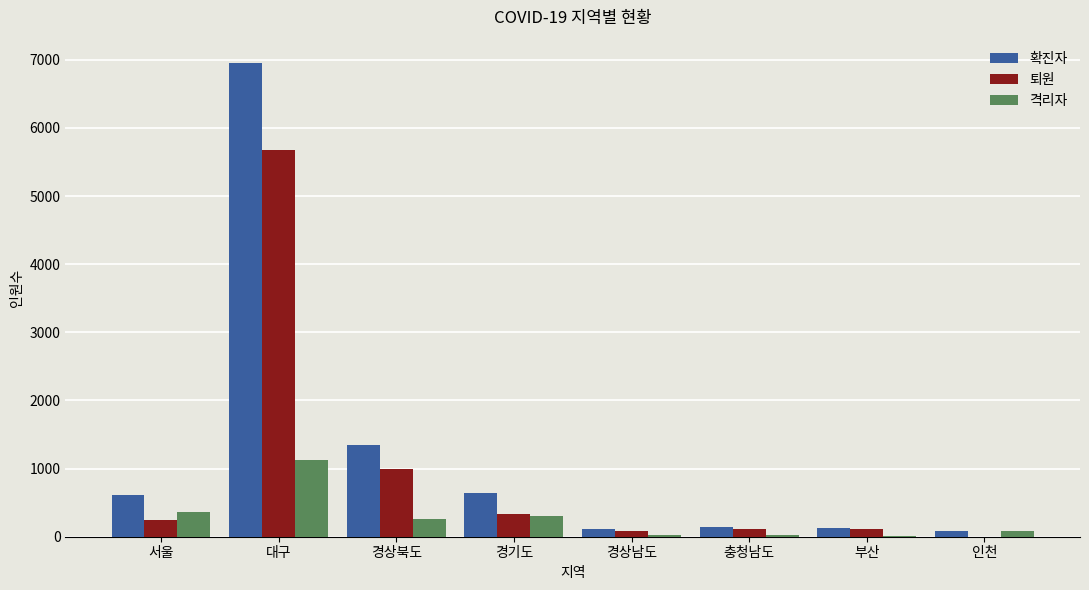

At which category is the sum across all series the highest?

대구